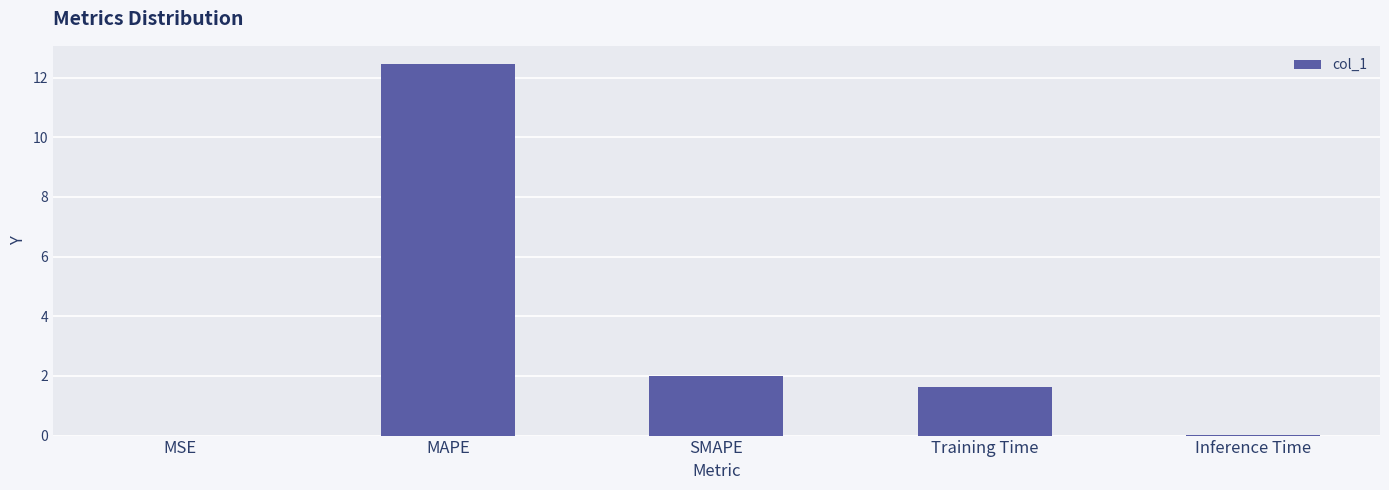

What is the maximum value shown in the chart?

12.4